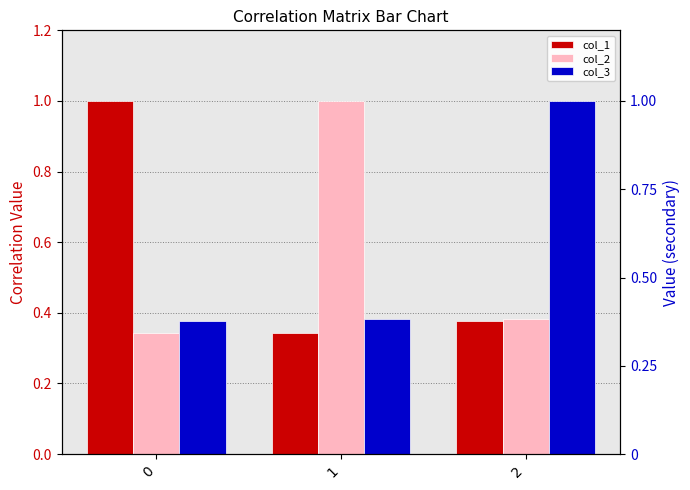

True or false: col_3 has a value of 0.5 at 2.

False